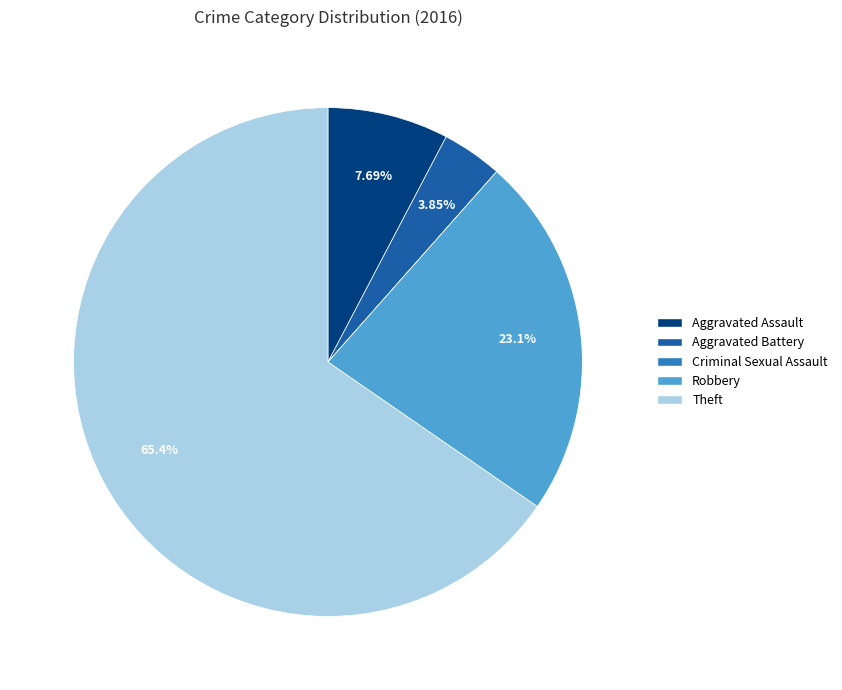

Is the sum of Robbery and Theft greater than half?

Yes